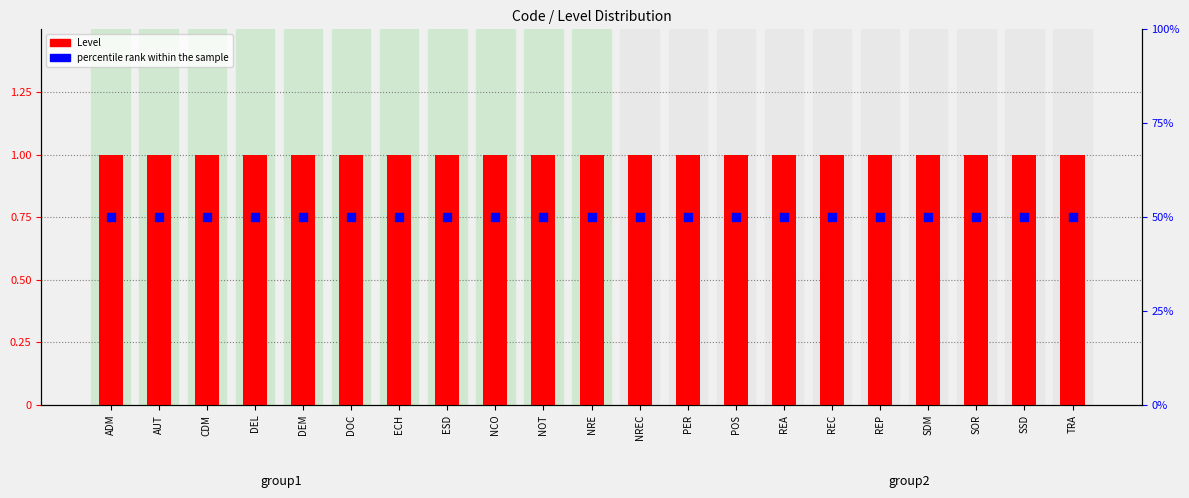

Which series contains the lowest Y value?

Level